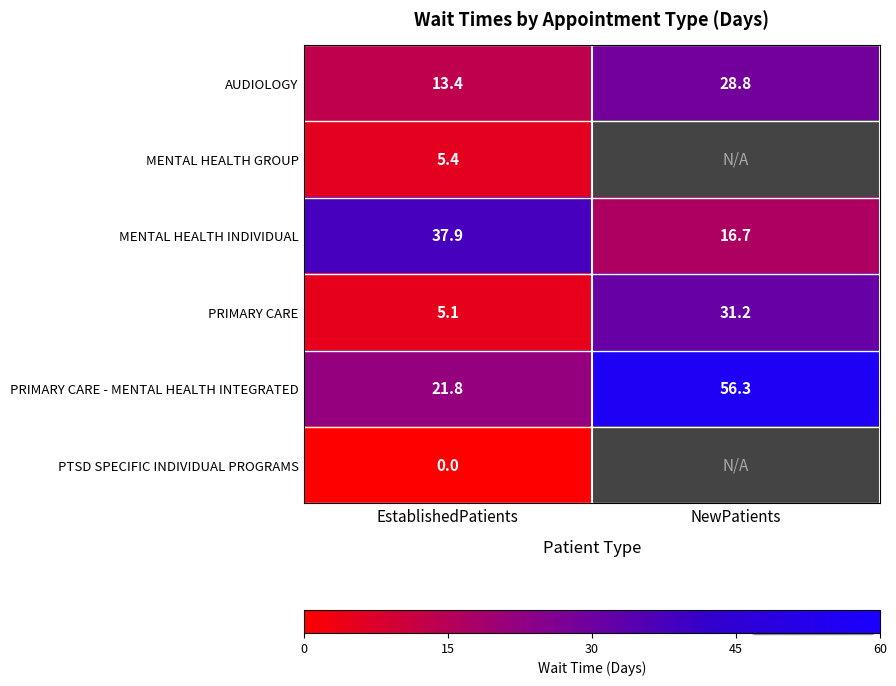

What is the minimum value for MENTAL HEALTH INDIVIDUAL?

16.7